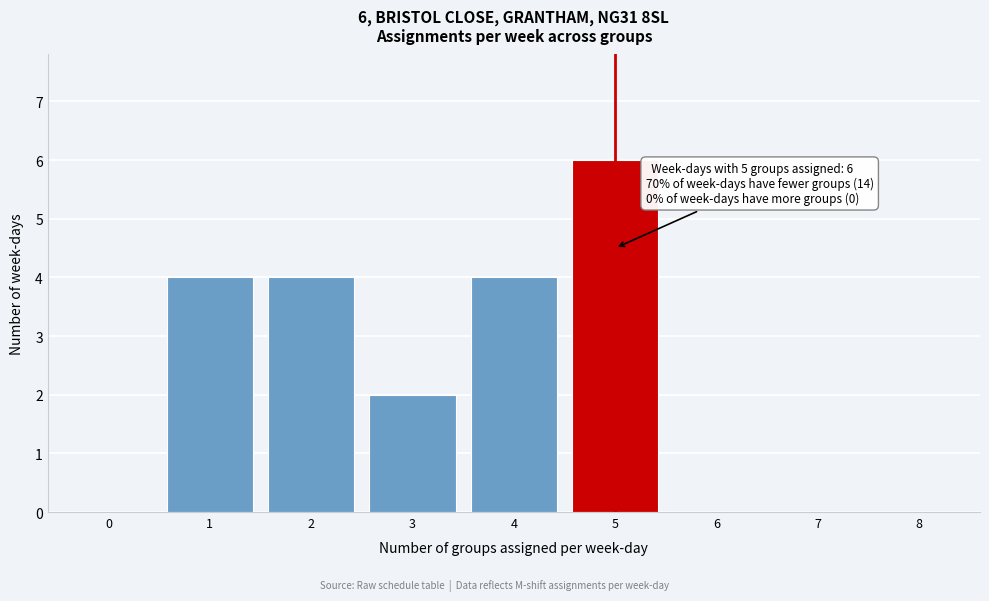

Which range on the x-axis has the tallest bar?

4.5 to 5.5